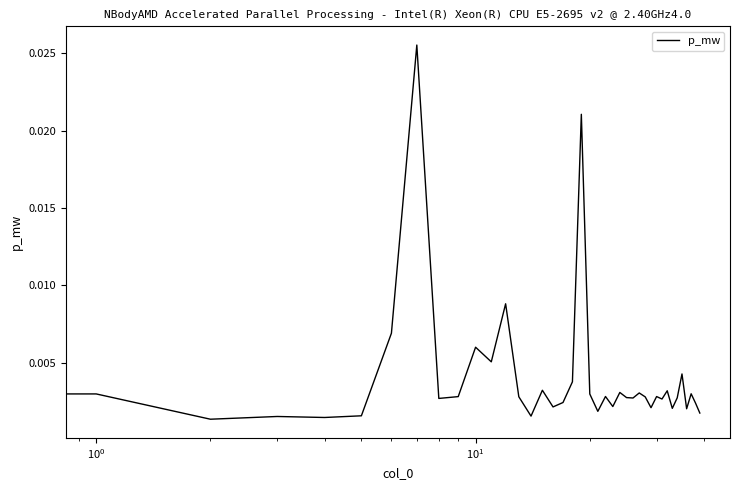

How many series are shown in this chart?

1